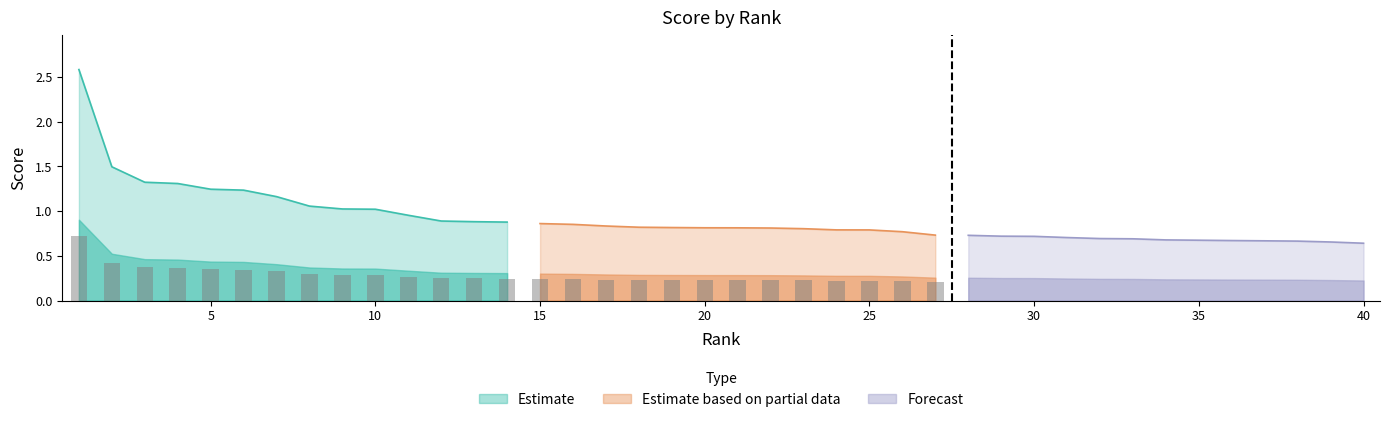

What is the difference between the second highest and second lowest values?

0.8